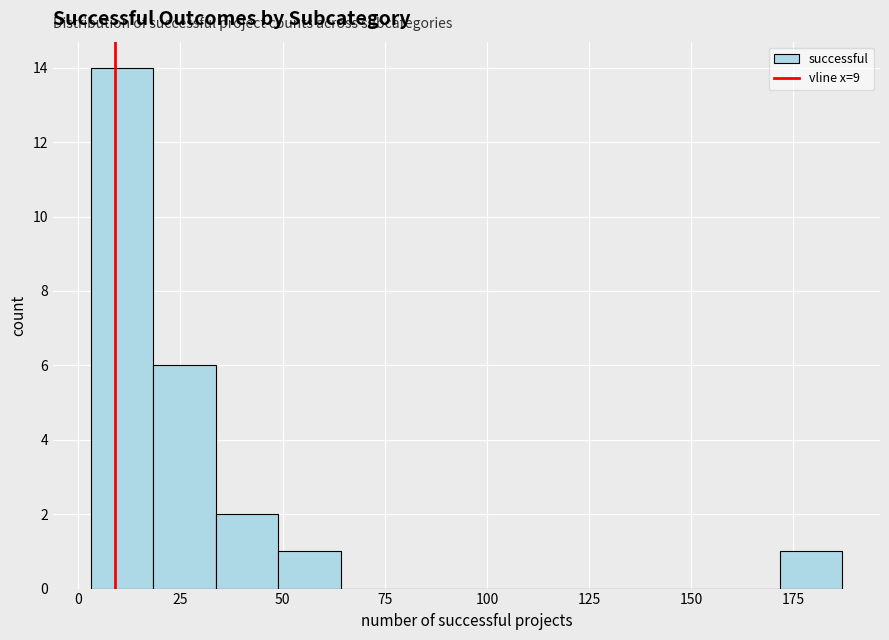

Around what value on the x-axis is the tallest bar? Give the approximate position of its centre, as read against the axis.

10